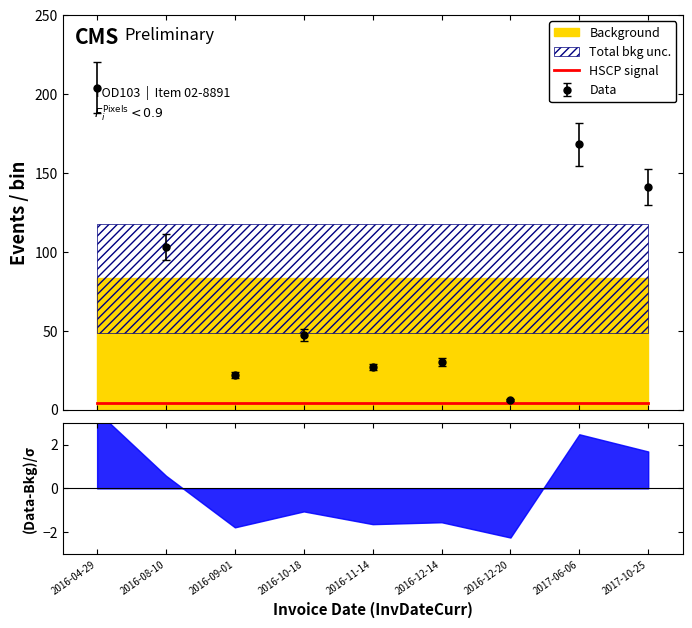

What is the difference between the maximum and minimum values?

198